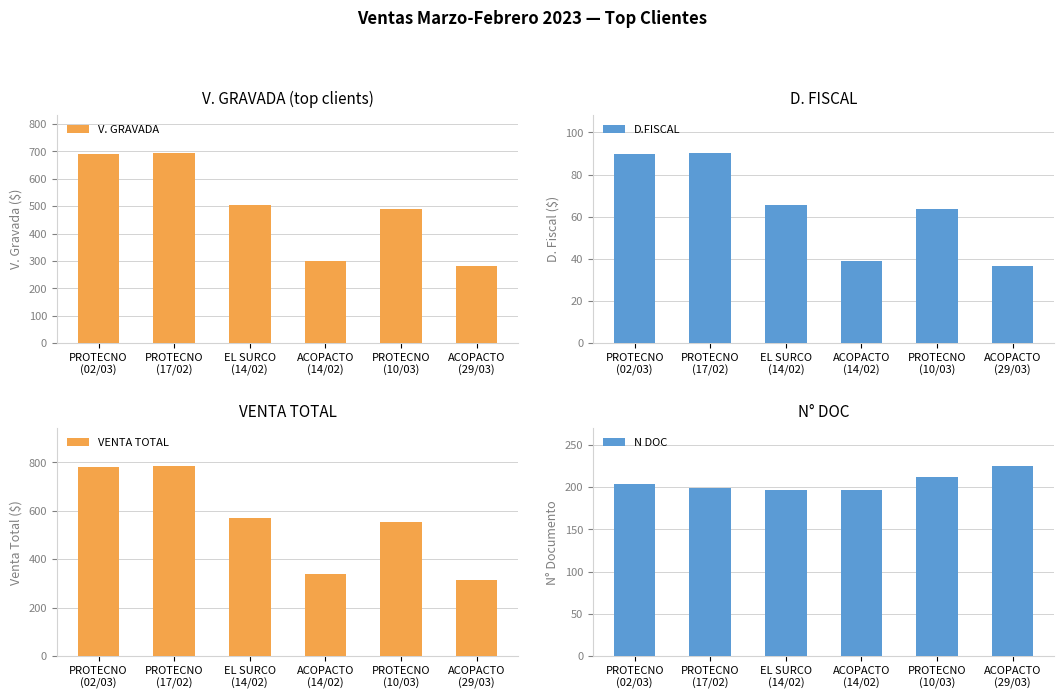

What is the maximum value shown in the chart?

785.4